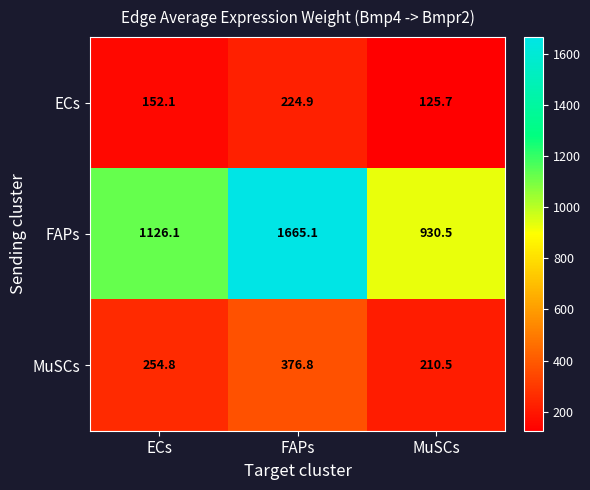

Which series has the largest total across all categories?

FAPs